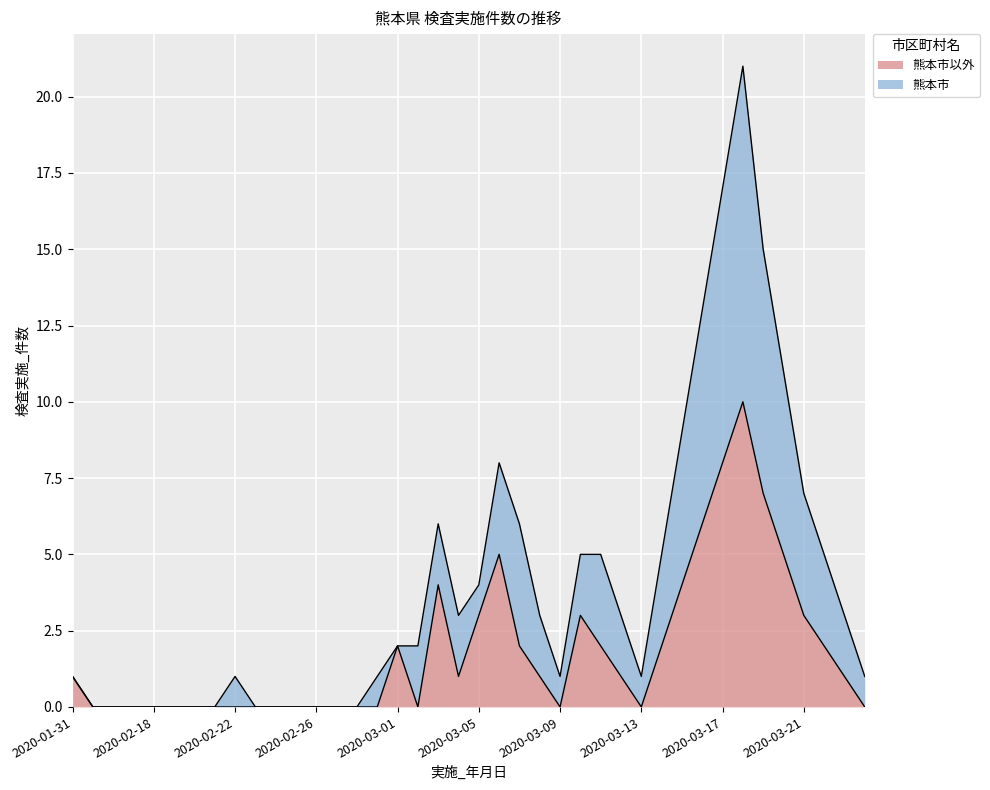

Rank the categories by 熊本市 value from highest to lowest.

2020-03-18, 2020-03-17, 2020-03-19, 2020-03-16, 2020-03-20, 2020-03-15, 2020-03-06, 2020-03-21, 2020-03-03, 2020-03-07, 2020-03-10, 2020-03-11, 2020-03-14, 2020-03-22, 2020-03-05, 2020-03-04, 2020-03-08, 2020-03-12, 2020-03-23, 2020-03-01, 2020-03-02, 2020-01-31, 2020-02-22, 2020-02-29, 2020-03-09, 2020-03-13, 2020-03-24, 2020-02-08, 2020-02-15, 2020-02-16, 2020-02-18, 2020-02-19, 2020-02-20, 2020-02-21, 2020-02-23, 2020-02-24, 2020-02-25, 2020-02-26, 2020-02-27, 2020-02-28